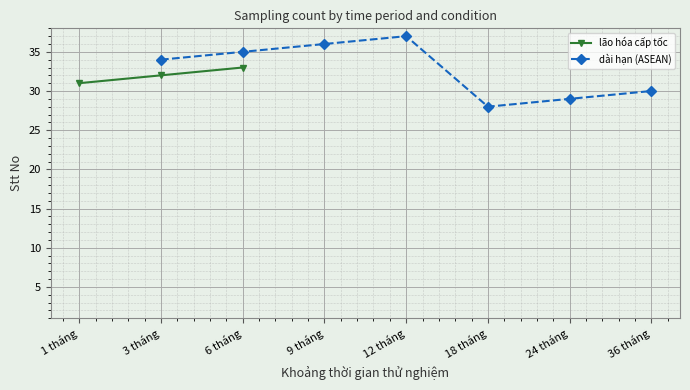

Between 24 tháng and 6 tháng, which is larger?

6 tháng